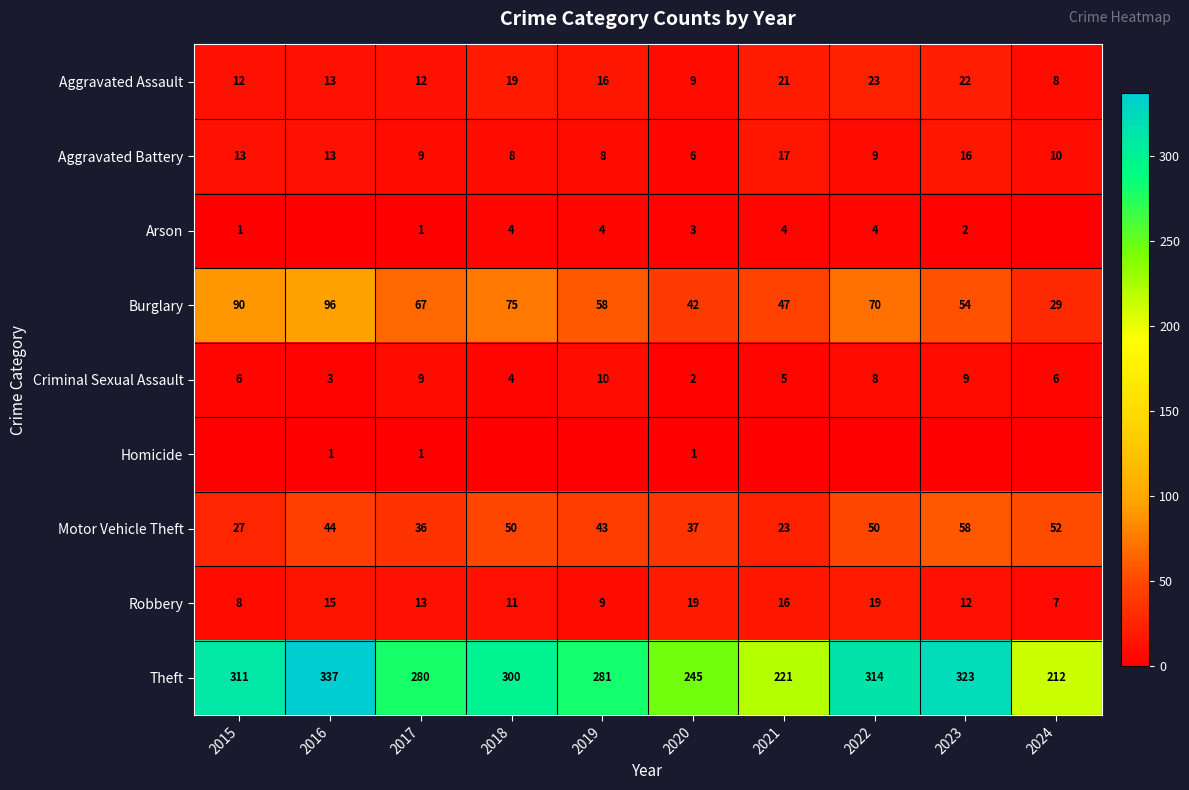

At which category does the chart reach its peak across all series?

2016